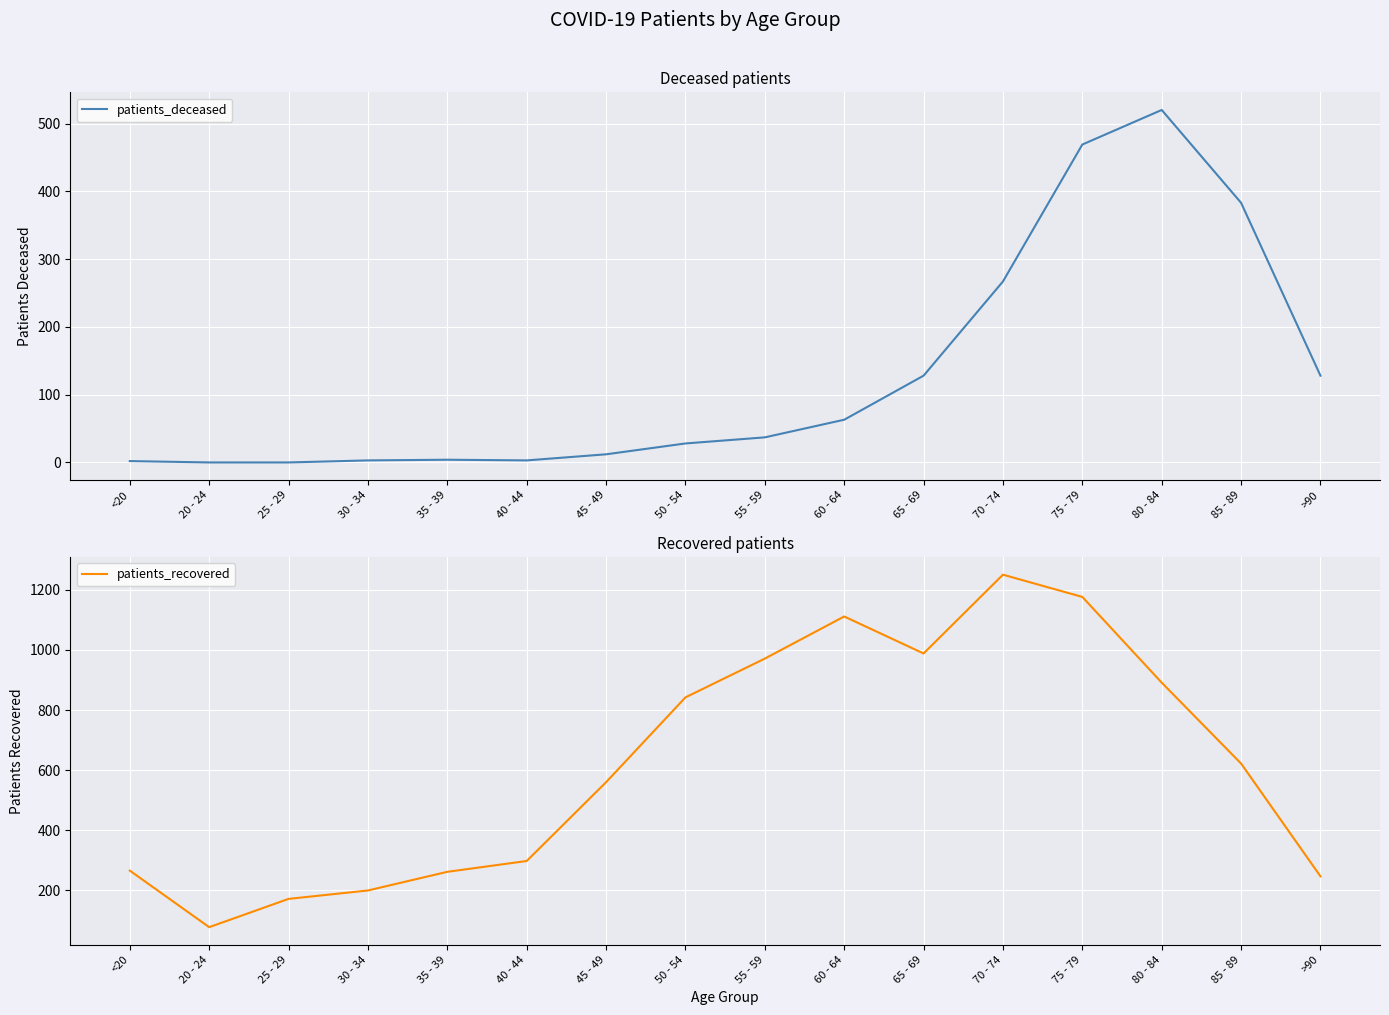

Where is patients_deceased nearest to the value 260?

70 - 74